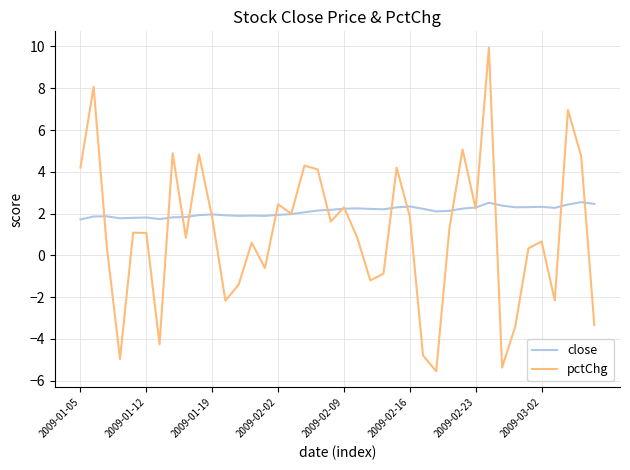

How many distinct data groups are displayed?

2